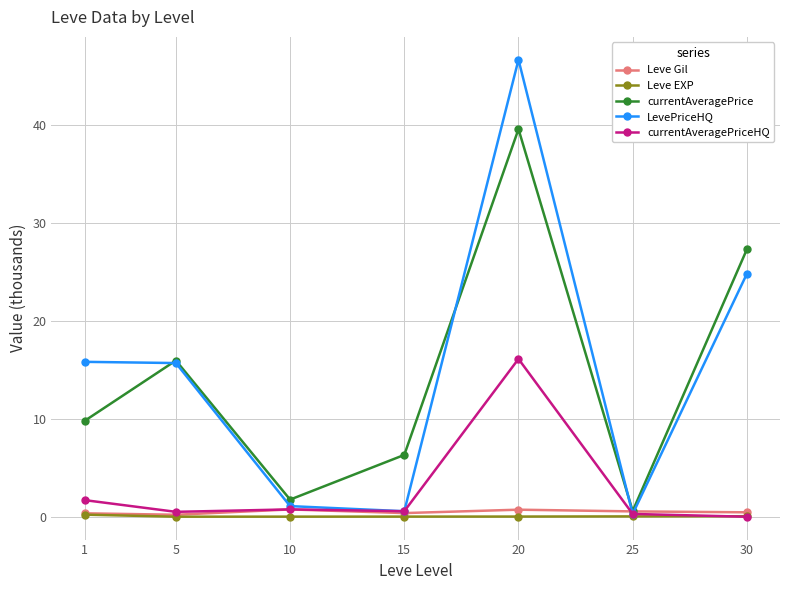

What are all the series names shown in the legend?

Leve Gil, Leve EXP, currentAveragePrice, LevePriceHQ, currentAveragePriceHQ